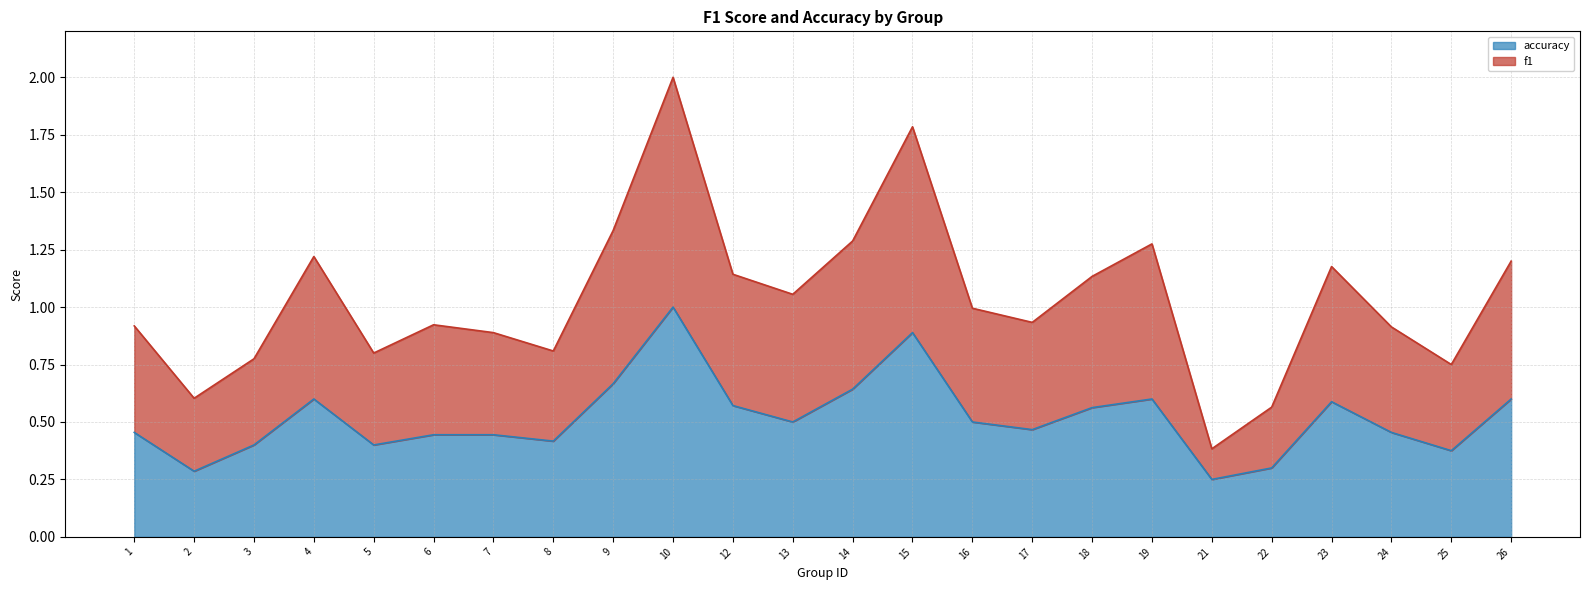

The value of accuracy at 7 is 0.1. True or false?

False